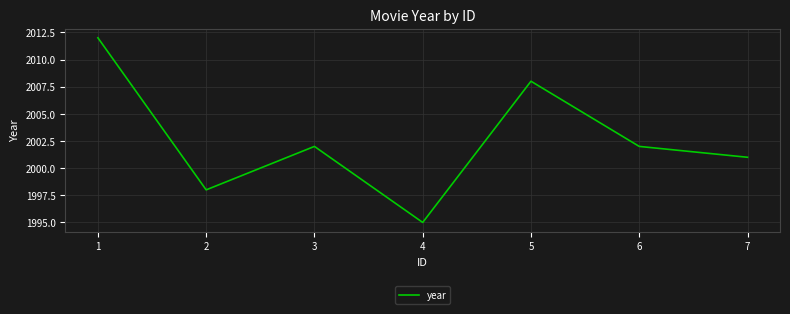

The chart shows a value of 1284 at 3. True or false?

False